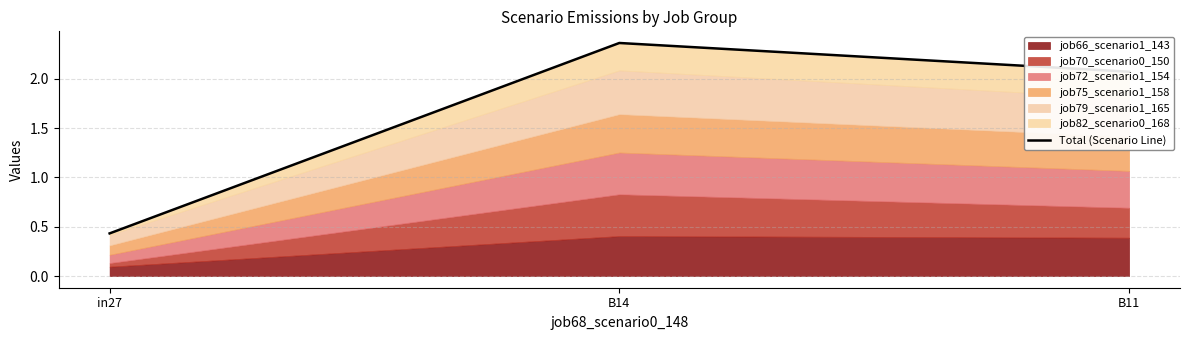

What is the change in value from in27 to B14?

+1.9